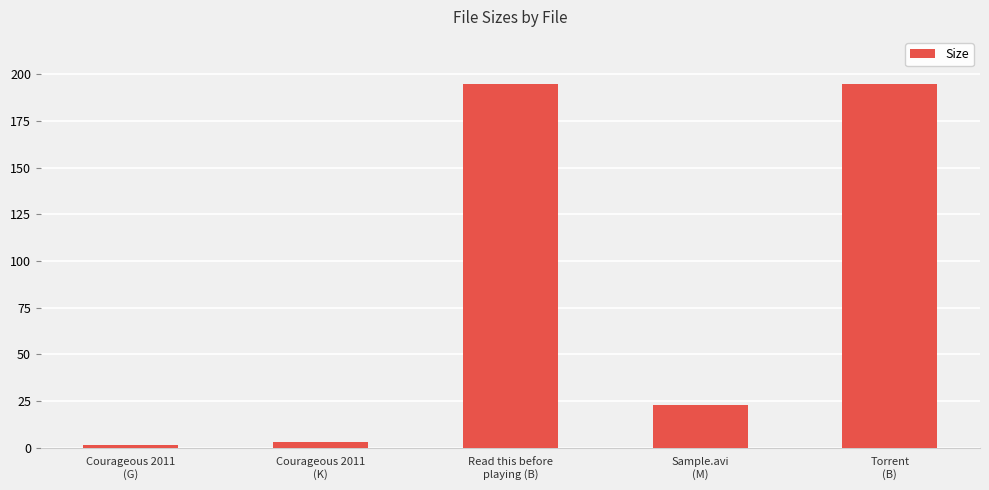

What is the change in value from Courageous 2011
(G) to Torrent
(B)?

+193.6